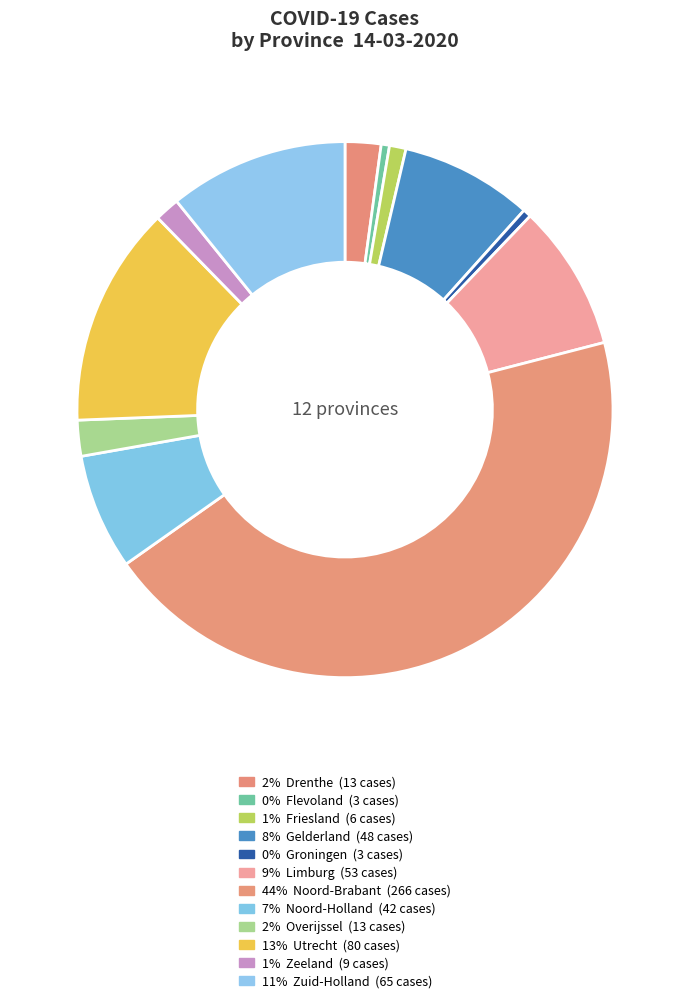

Which slice is the smallest?

Flevoland